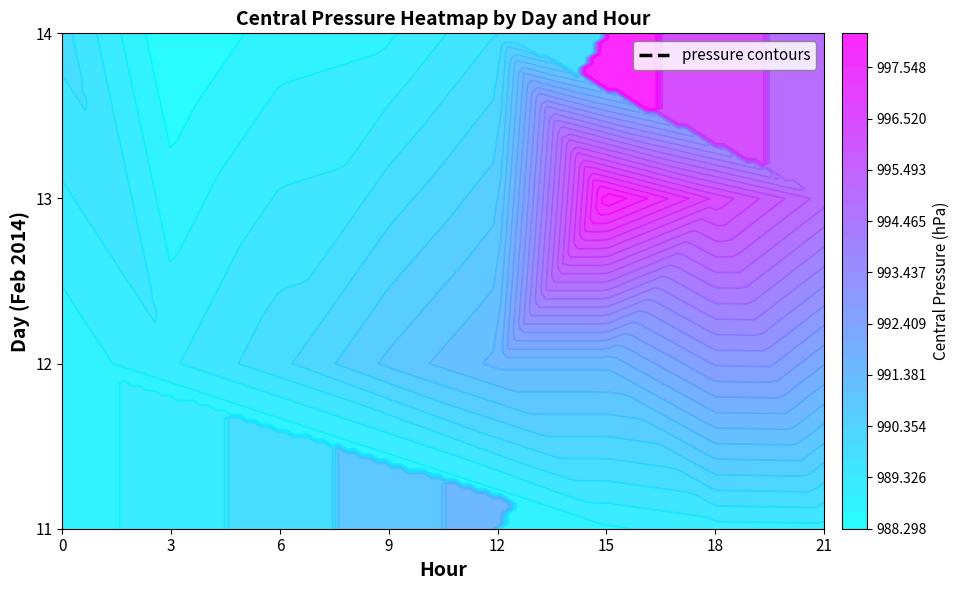

At which label is 11 closest to 989?

15